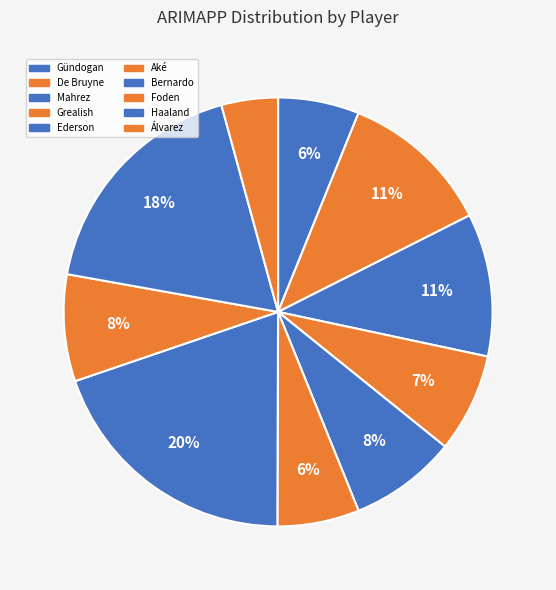

How many segments does this pie chart have?

10